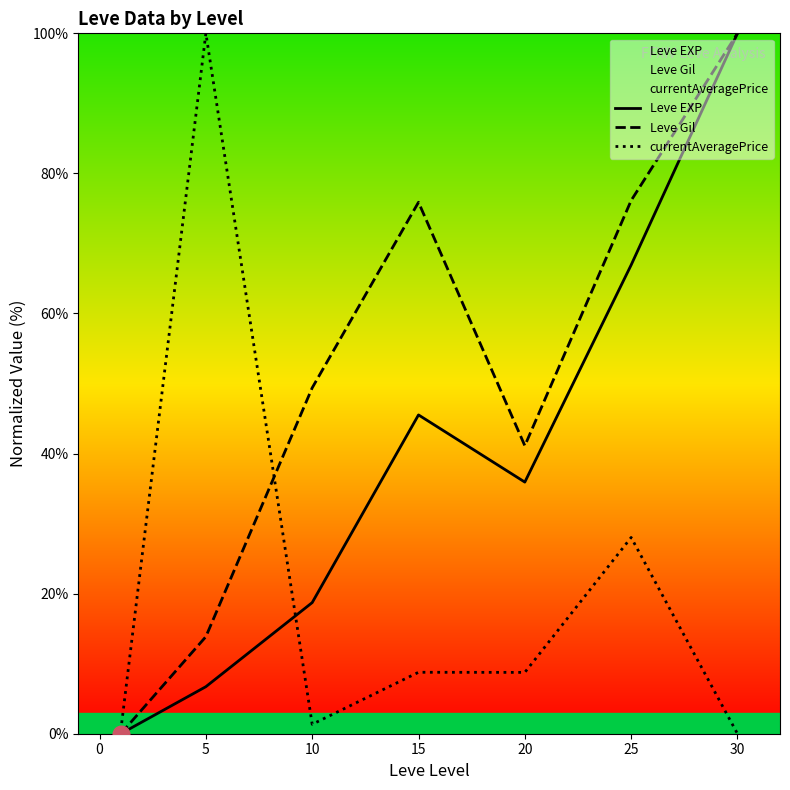

What is the value of the Leve Gil point at the 3rd from the left?

49.4